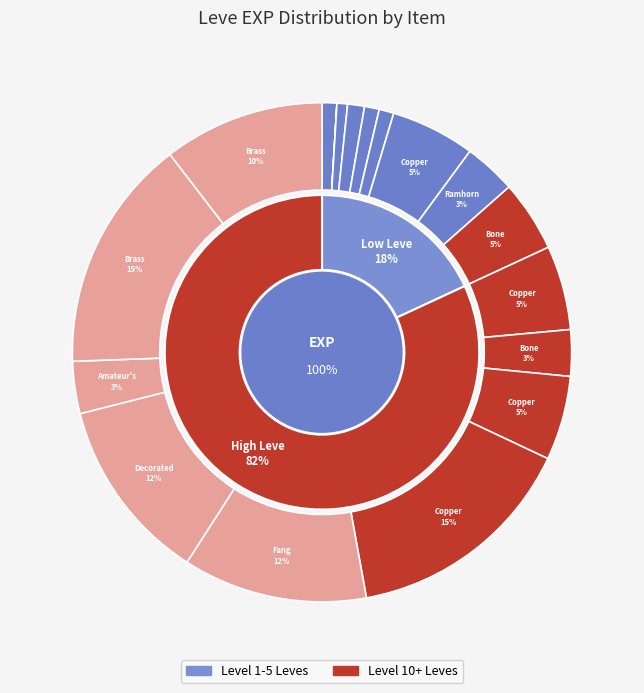

To the nearest percent, what is the average slice percentage?

6%